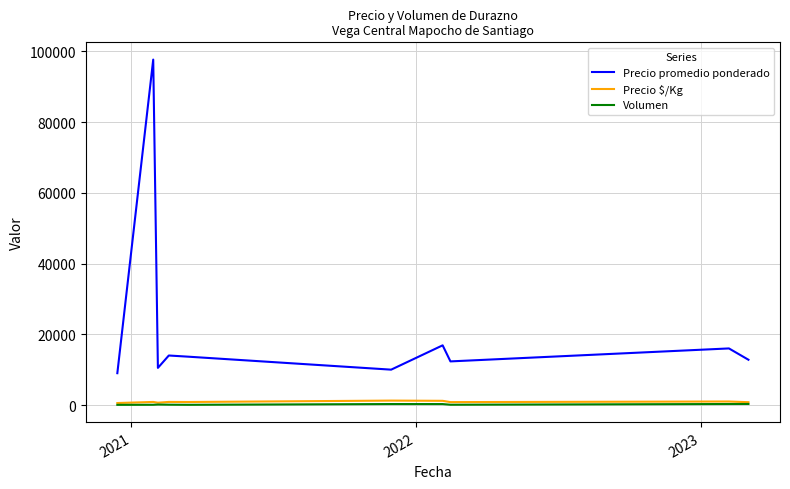

Which series has the largest total across all categories?

Precio promedio ponderado